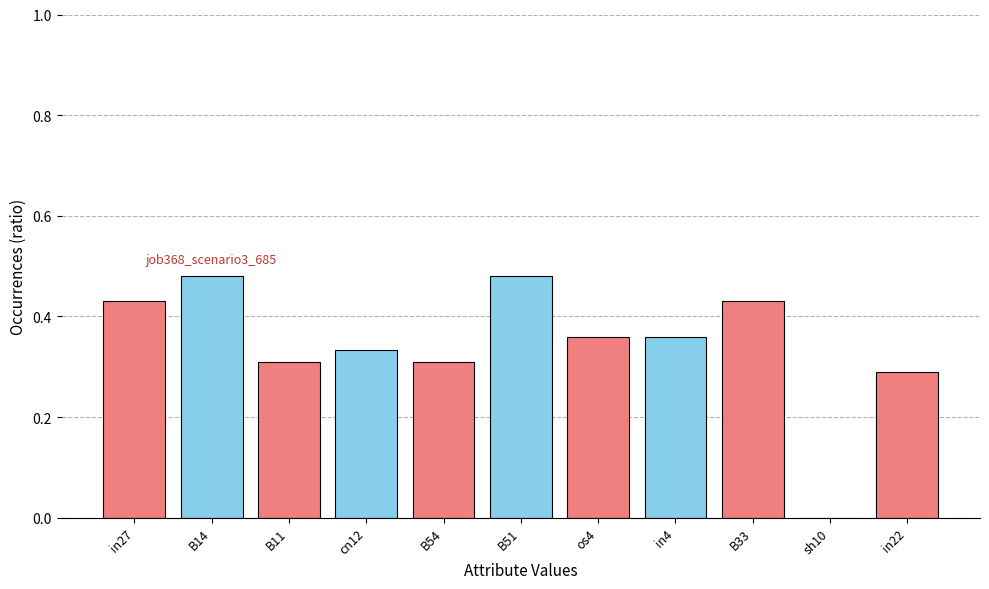

What is the change in value from in27 to in22?

-0.1